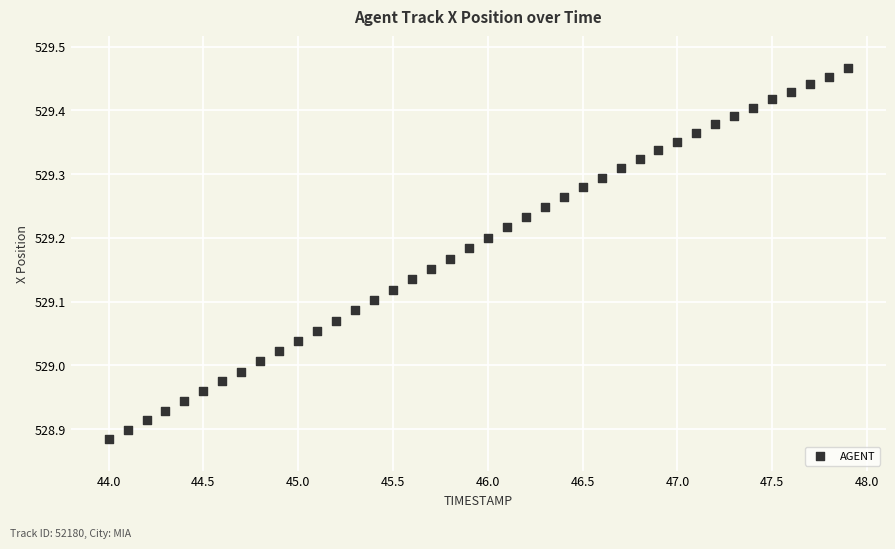

What is the range of Y values (max minus min)?

0.6